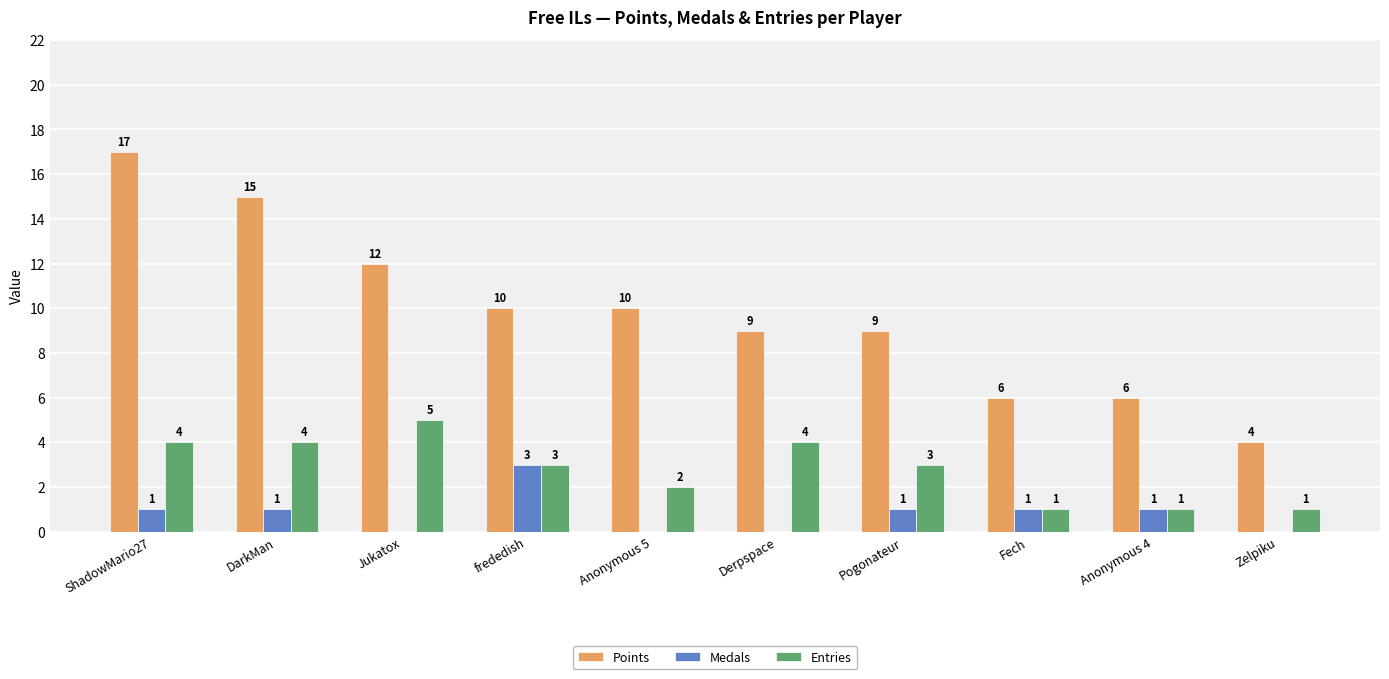

Reading left to right, what are all the values shown in this chart?

Points: ShadowMario27=17	DarkMan=15	Jukatox=12	frededish=10	Anonymous 5=10	Derpspace=9	Pogonateur=9	Fech=6	Anonymous 4=6	Zelpiku=4
Medals: ShadowMario27=1	DarkMan=1	Jukatox=0	frededish=3	Anonymous 5=0	Derpspace=0	Pogonateur=1	Fech=1	Anonymous 4=1	Zelpiku=0
Entries: ShadowMario27=4	DarkMan=4	Jukatox=5	frededish=3	Anonymous 5=2	Derpspace=4	Pogonateur=3	Fech=1	Anonymous 4=1	Zelpiku=1